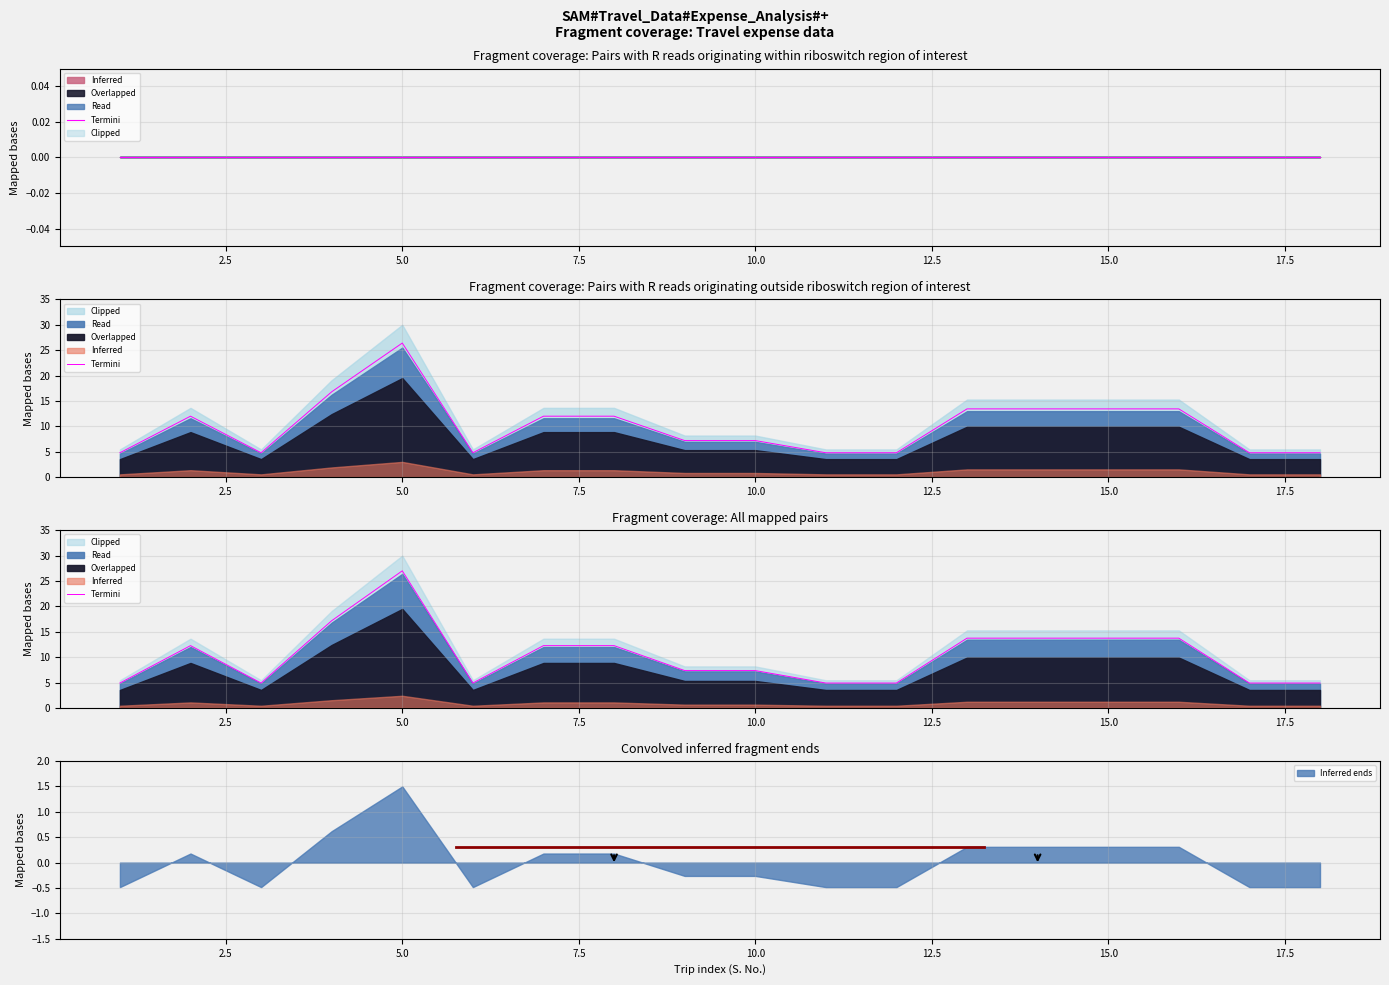

What is the maximum value for Inferred ends?

1.5